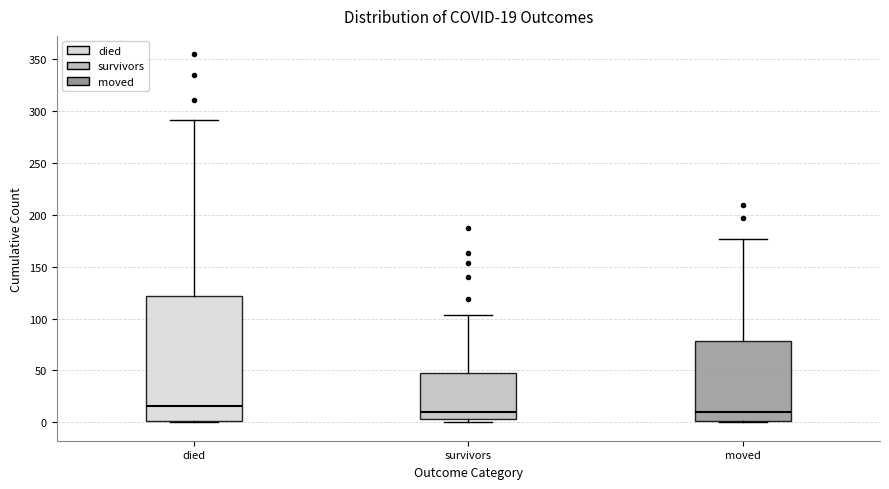

Comparing the boxes themselves (not the whiskers), which one is the tallest?

died